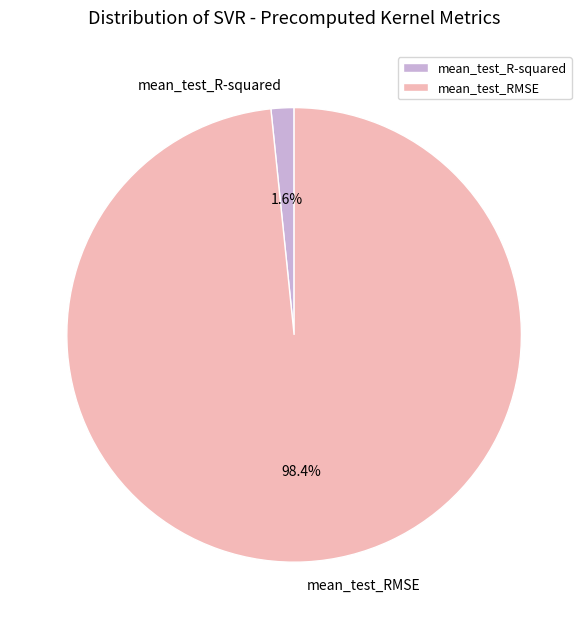

How many segments does this pie chart have?

2